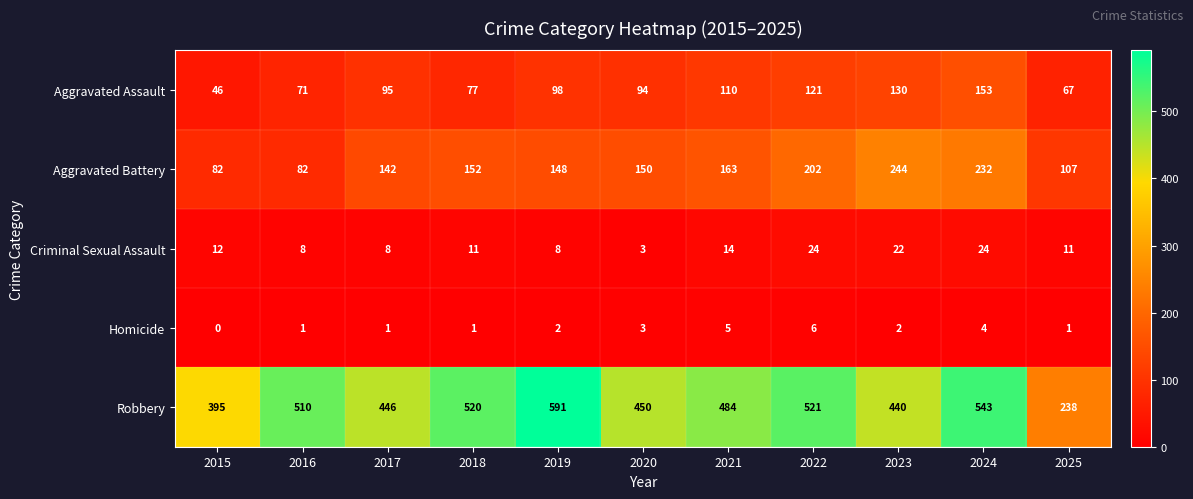

What is the sum of all Homicide values?

26